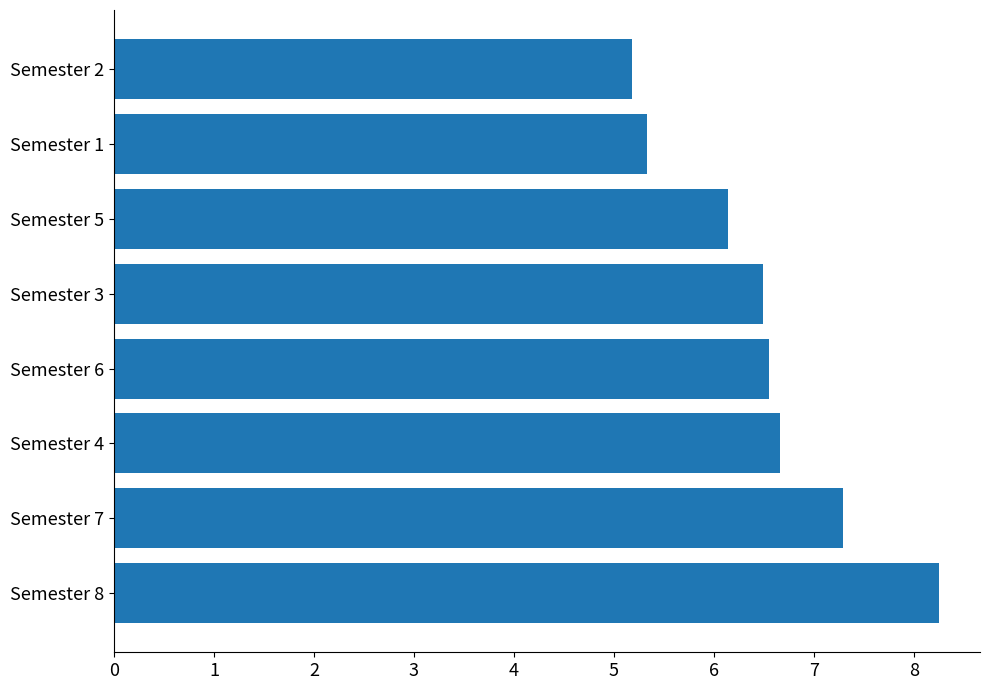

What is the minimum value shown in the chart?

5.2